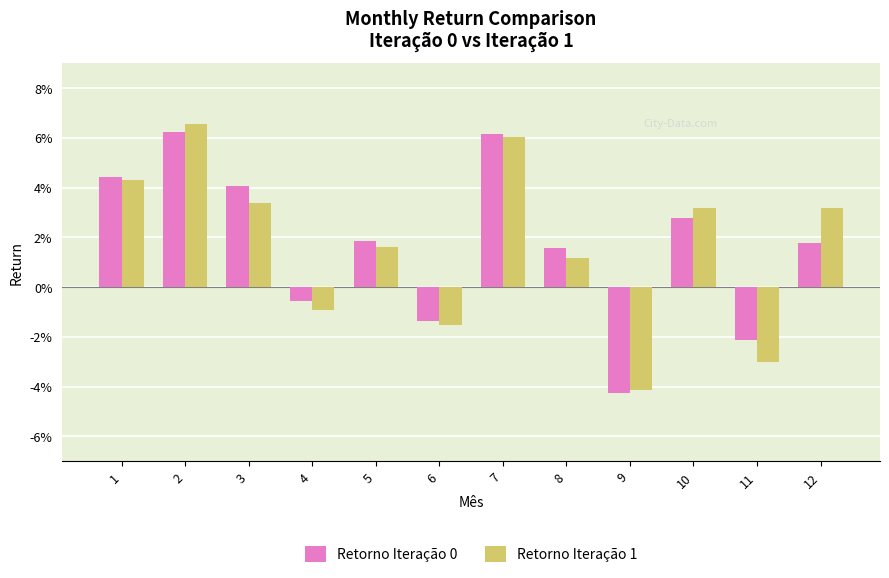

Are the bars horizontal?

No